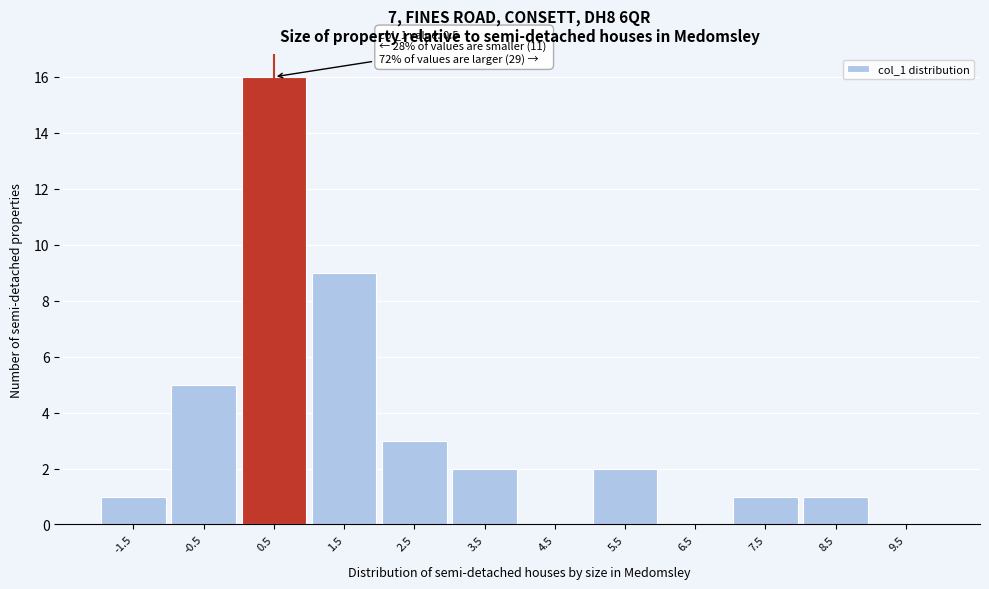

Over which range of the x-axis is the bar tallest?

0 to 1